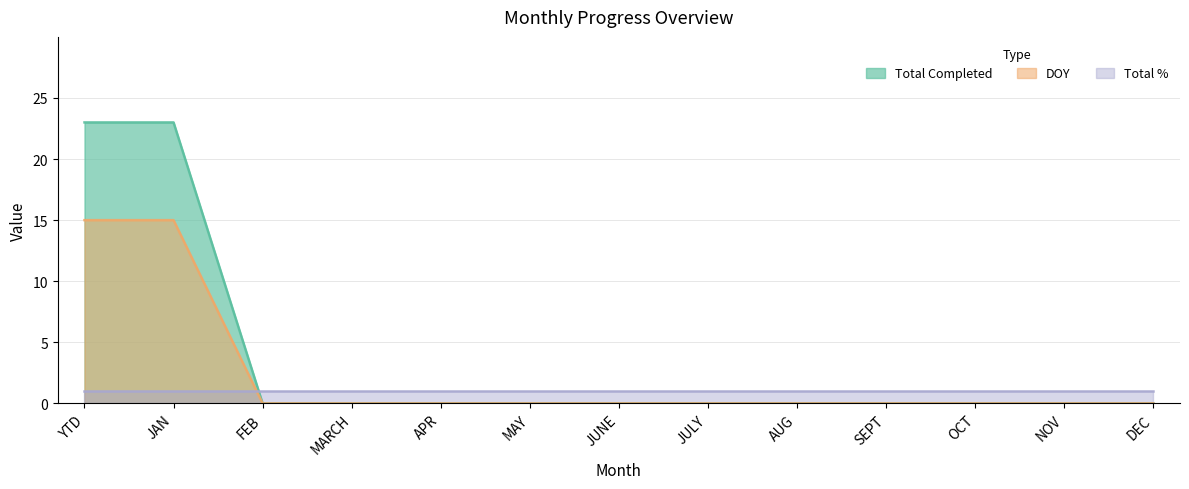

What is the label of the 7th point from the right?

JUNE